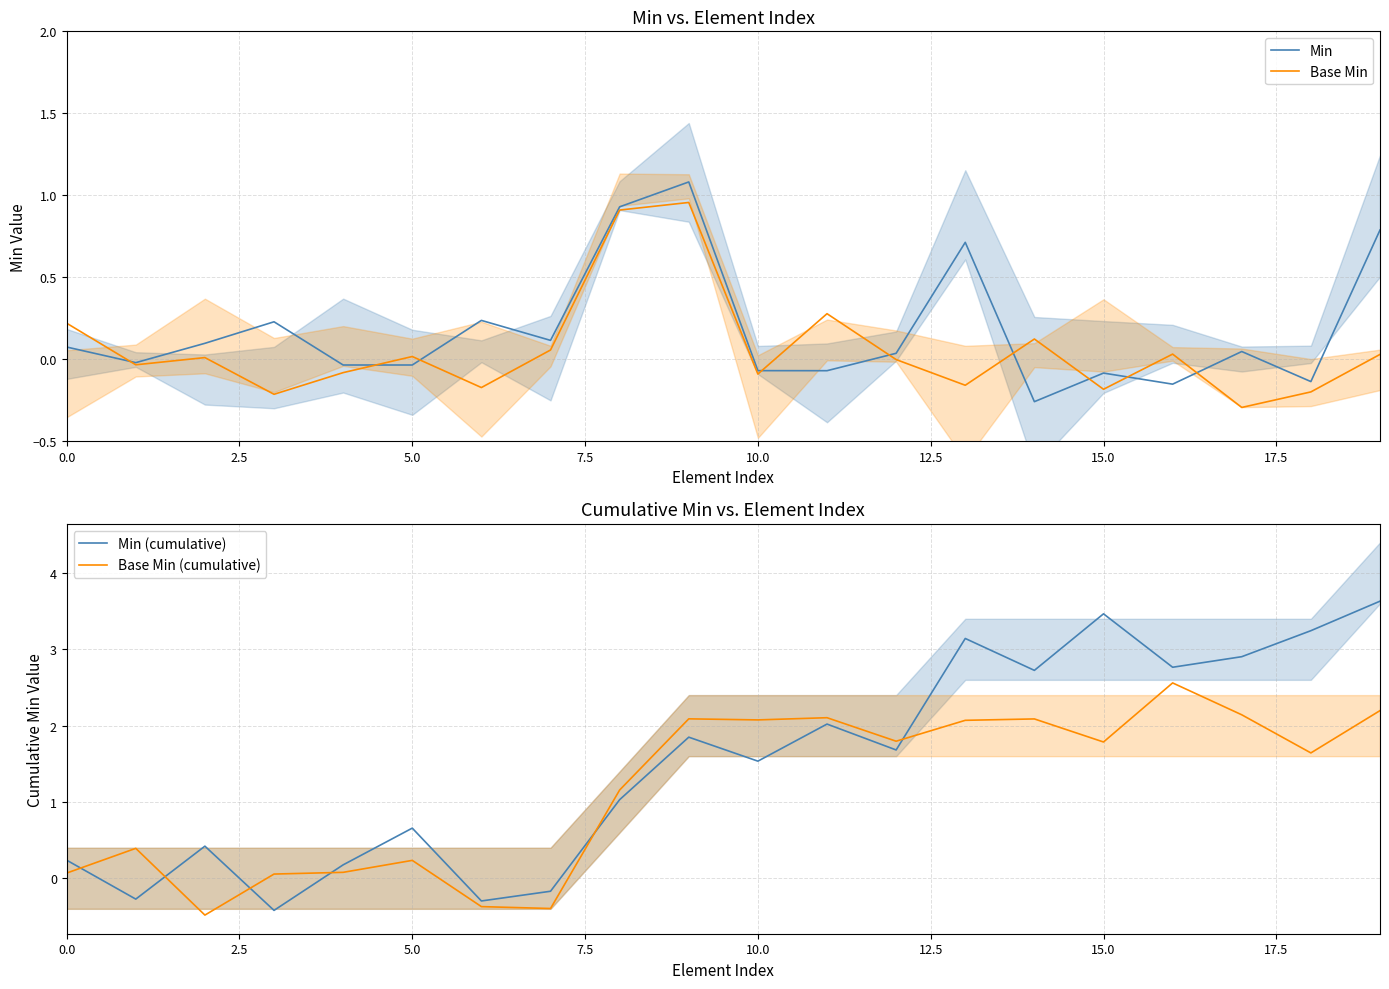

How many data points in Base Min (cumulative) are above 1?

12